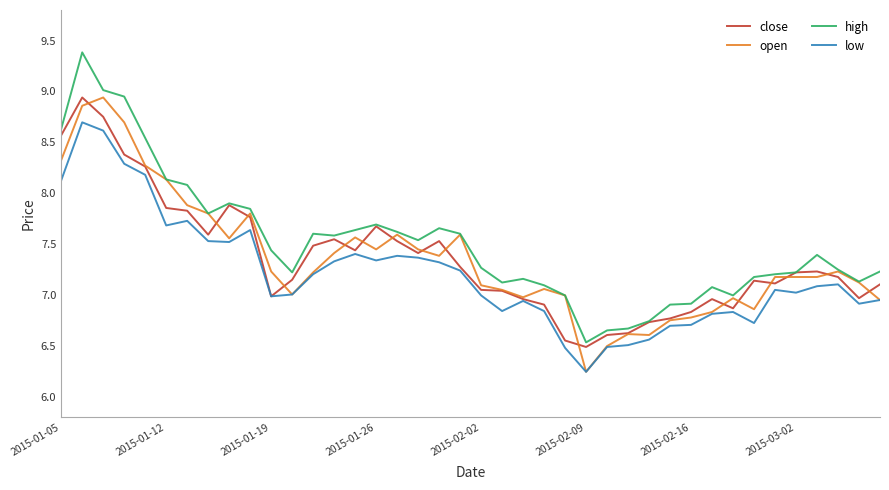

What is the maximum value shown in the chart?

9.4